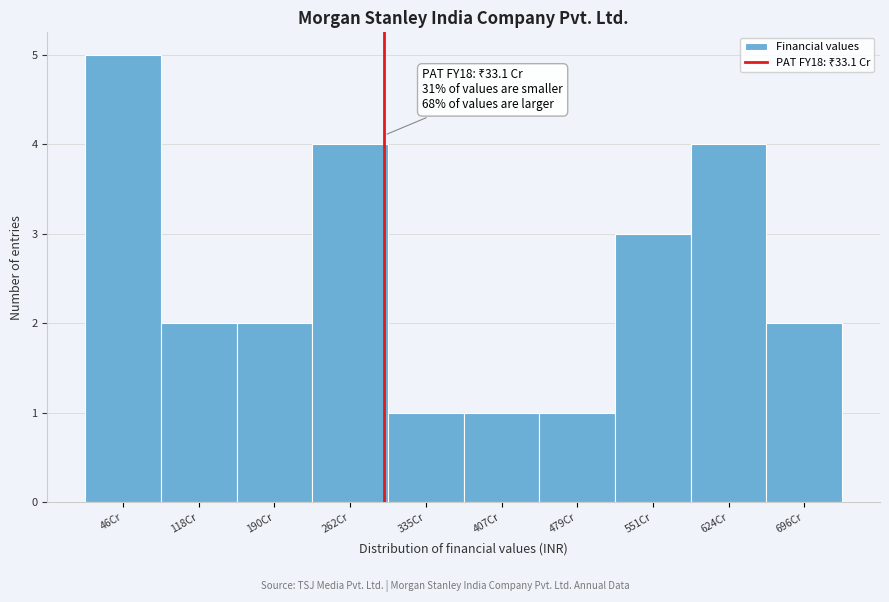

Reading left to right, list all the values displayed in this chart.

5	2	2	4	1	1	1	3	4	2